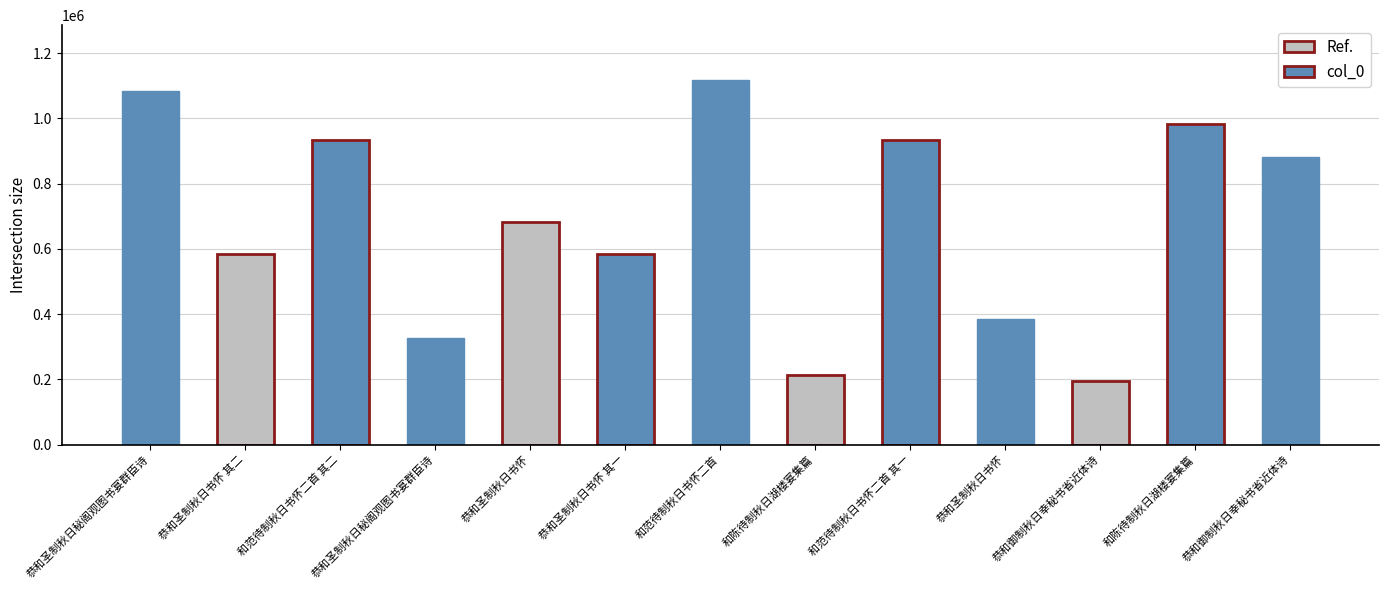

Are the bars horizontal?

No